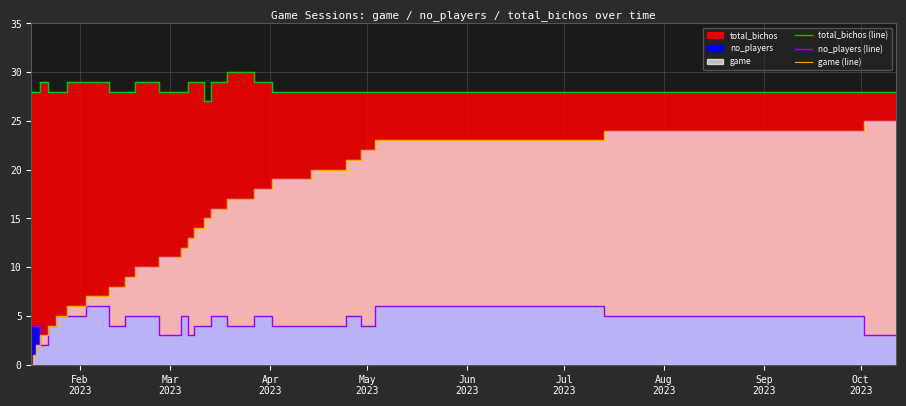

True or false: total_bichos (line) and no_players (line) intersect in this chart.

False